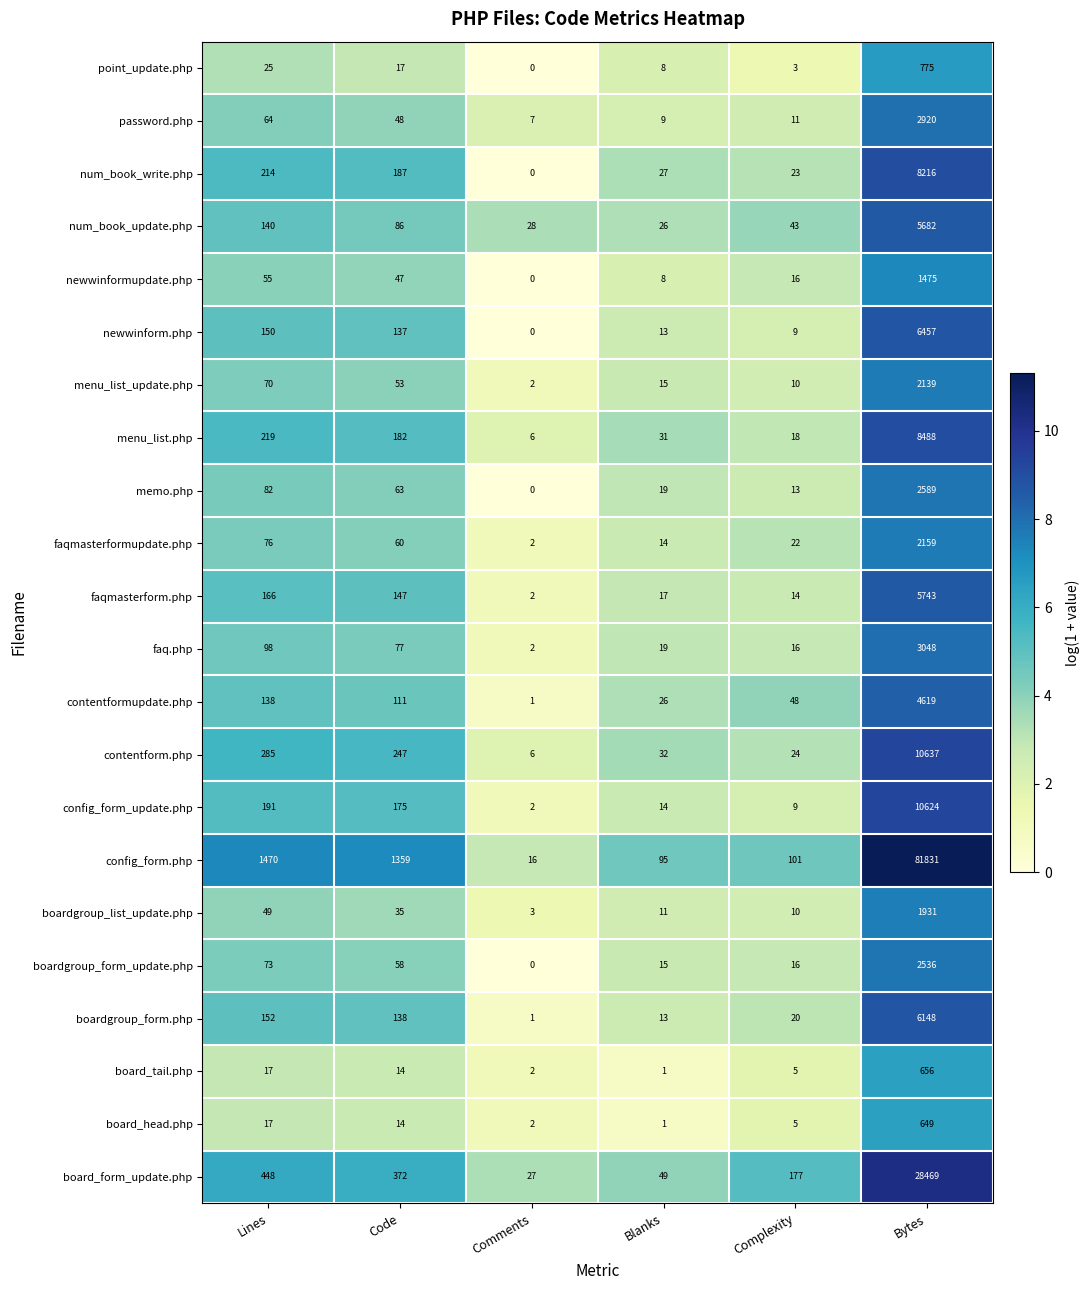

At which category does the chart reach its minimum across all series?

Comments